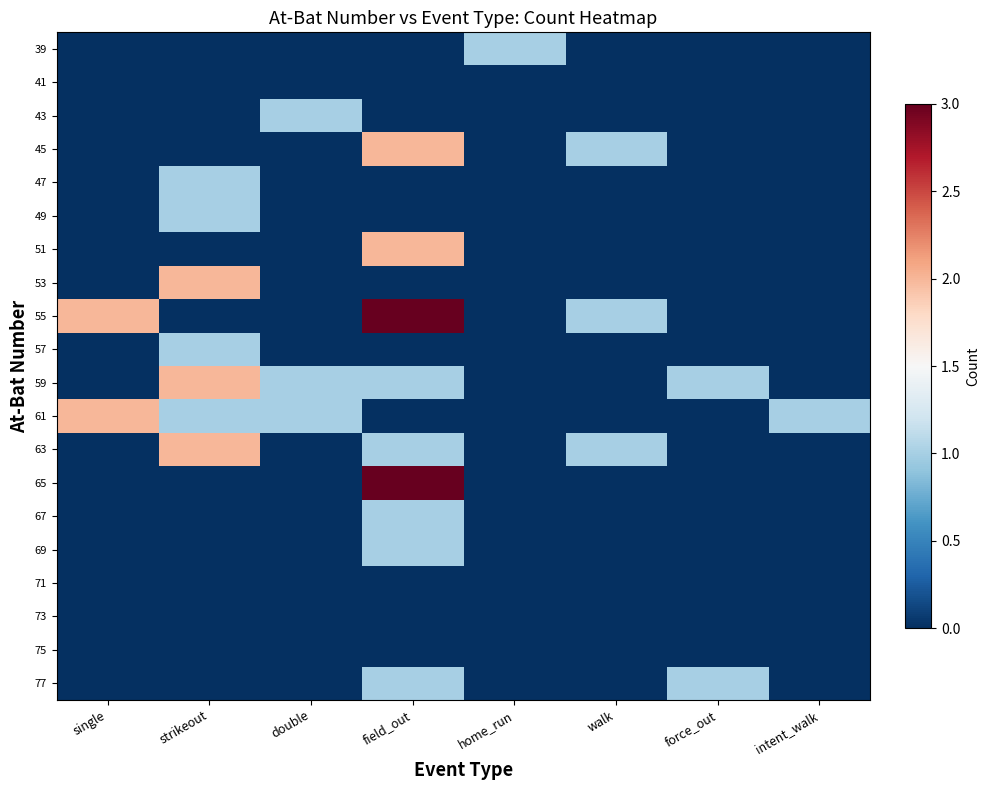

How many distinct data groups are displayed?

20